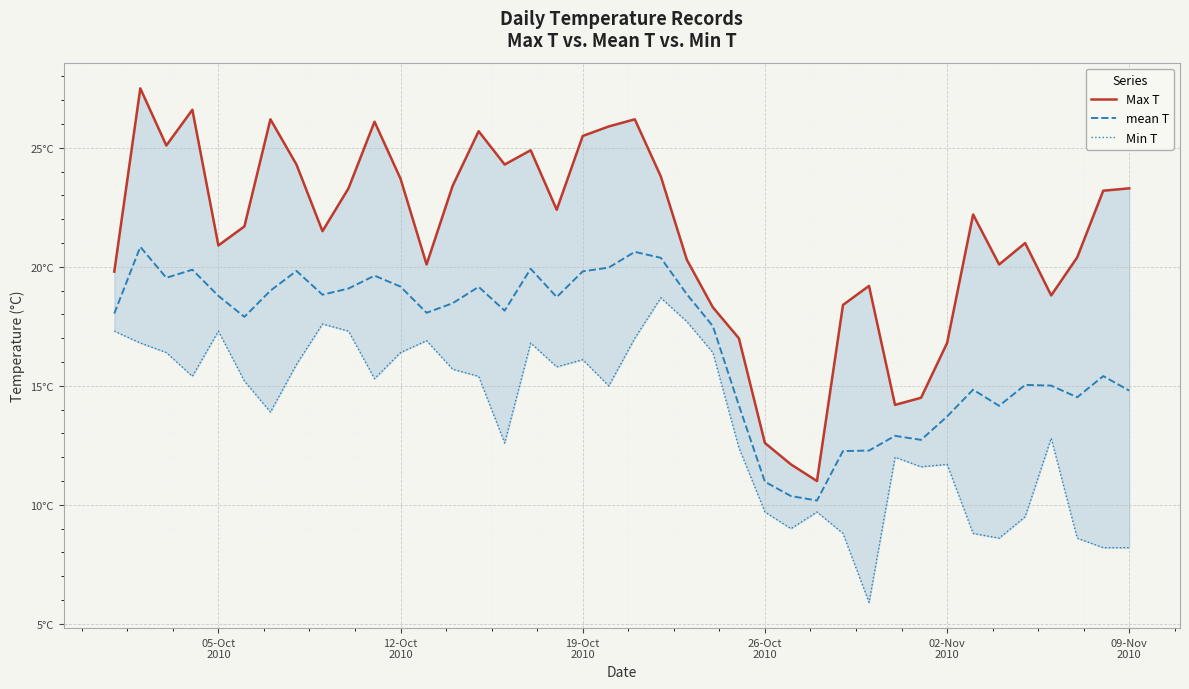

Reading left to right, list all the values displayed in this chart.

Max T: 19.8	27.5	25.1	26.6	20.9	21.7	26.2	24.3	21.5	23.3	26.1	23.7	20.1	23.4	25.7	24.3	24.9	22.4	25.5	25.9	26.2	23.8	20.3	18.3	17.0	12.6	11.7	11.0	18.4	19.2	14.2	14.5	16.8	22.2	20.1	21.0	18.8	20.4	23.2	23.3
mean T: 18.0	20.8	19.5	19.9	18.8	17.9	19.0	19.8	18.8	19.1	19.6	19.2	18.1	18.5	19.2	18.2	19.9	18.7	19.8	20.0	20.6	20.4	18.9	17.5	14.2	11.0	10.4	10.2	12.3	12.3	12.9	12.7	13.7	14.8	14.2	15.0	15.0	14.5	15.4	14.8
Min T: 17.3	16.8	16.4	15.4	17.3	15.2	13.9	15.9	17.6	17.3	15.3	16.4	16.9	15.7	15.4	12.6	16.8	15.8	16.1	15.0	17.0	18.7	17.7	16.4	12.4	9.7	9.0	9.7	8.8	5.9	12.0	11.6	11.7	8.8	8.6	9.5	12.8	8.6	8.2	8.2